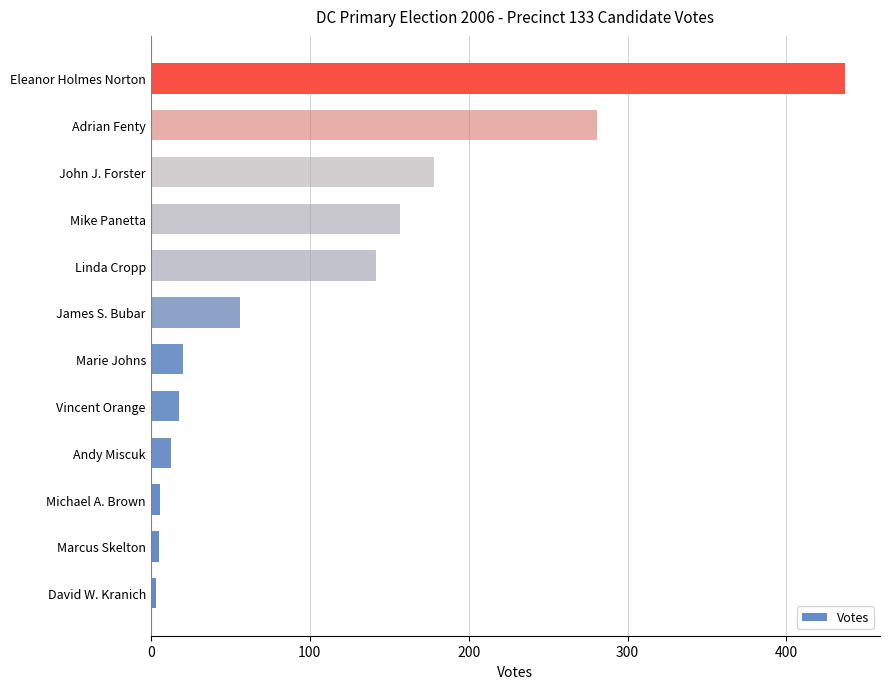

At which label is the value closest to 220?

John J. Forster